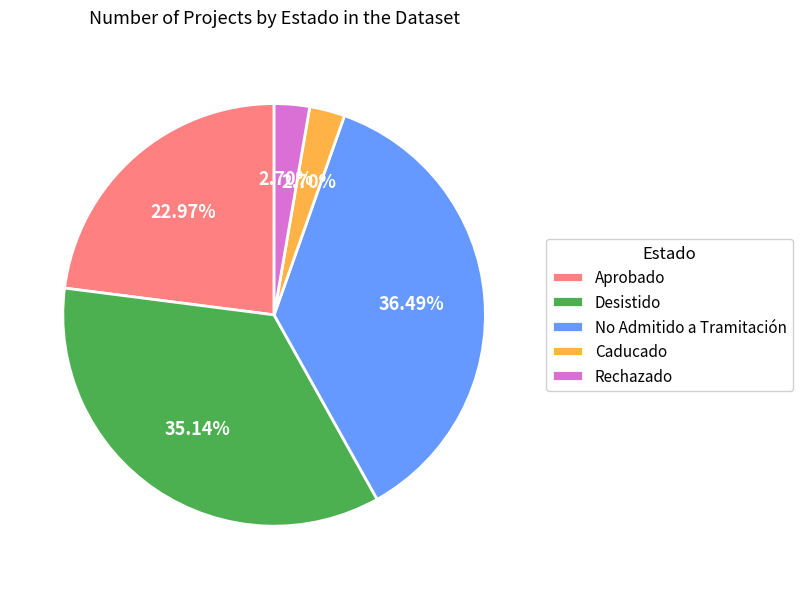

How many slices are in this pie chart?

5